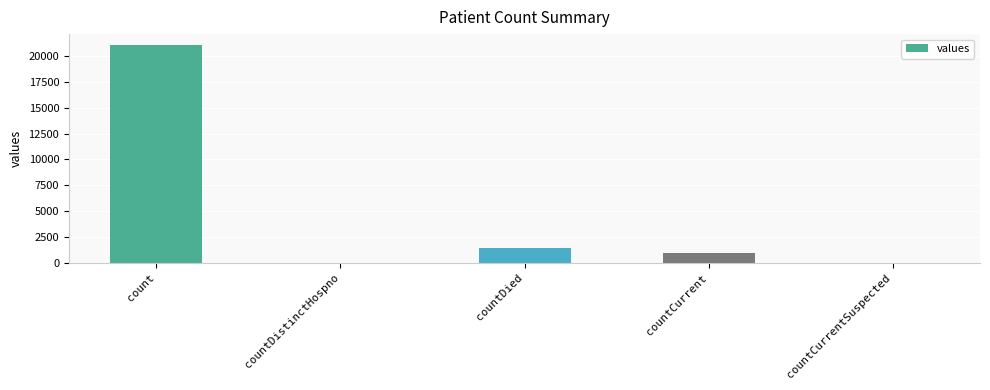

Where does the data first go above 1006?

count